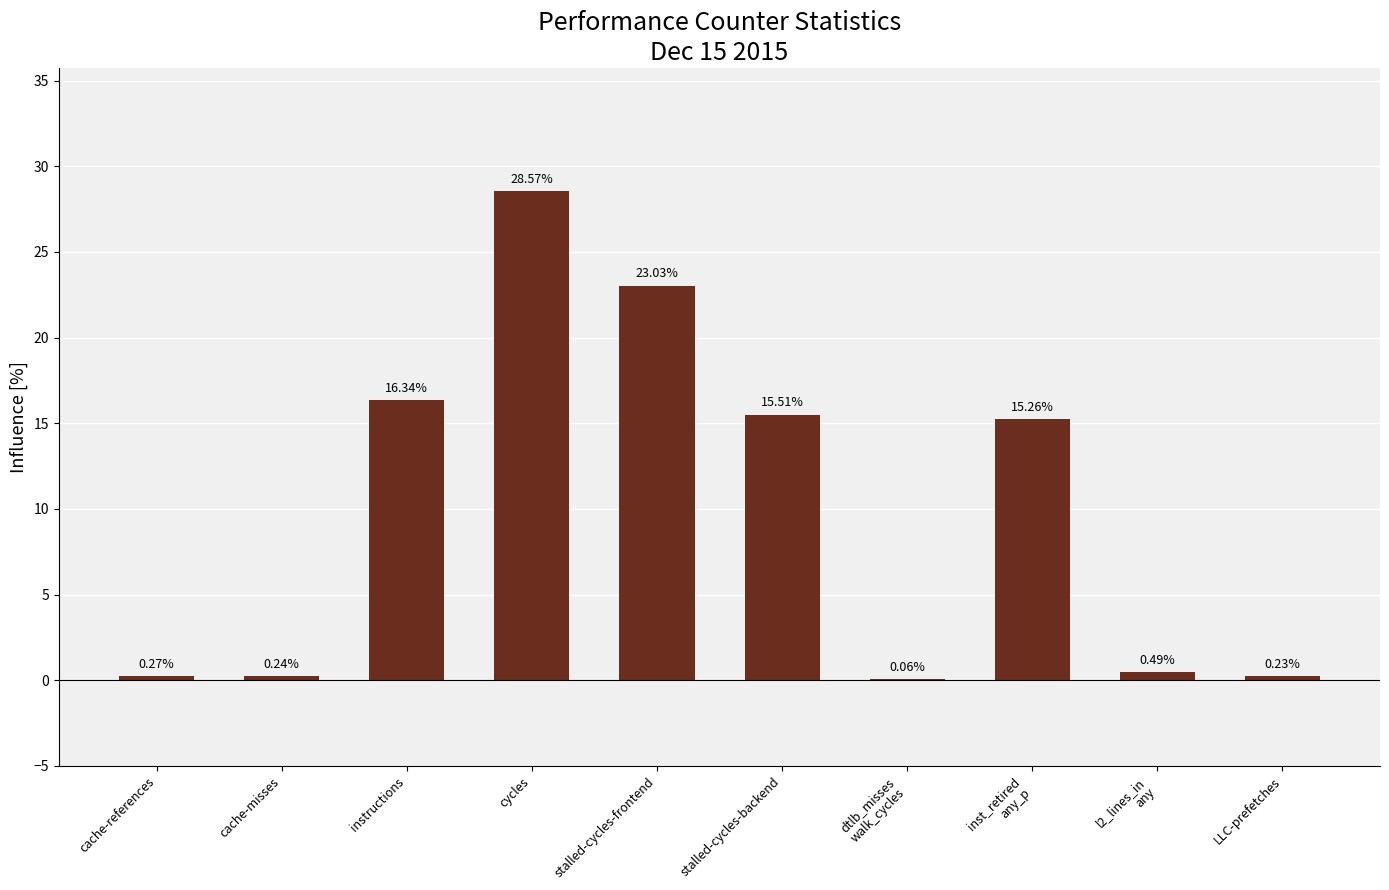

What is the sum of the values at inst_retired
any_p and dtlb_misses
walk_cycles?

15.3